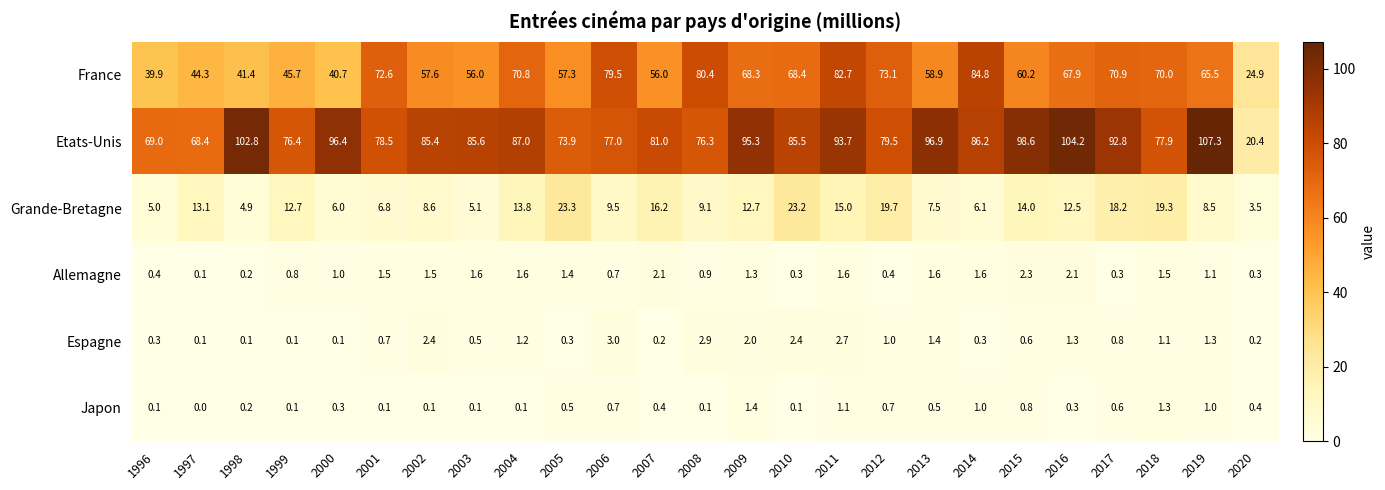

The value of Etats-Unis at 2013 is 50.3. True or false?

False